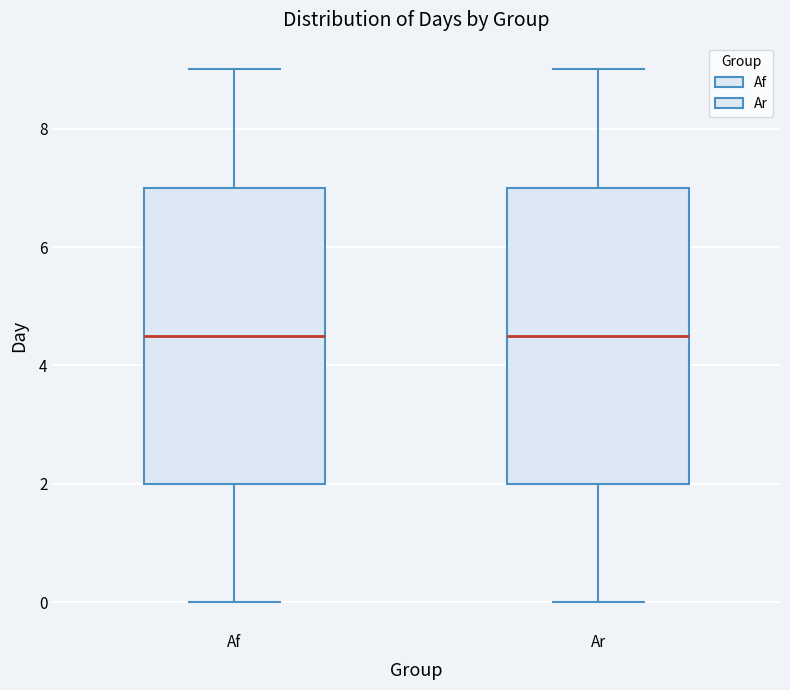

Where is the upper edge of the box for Ar on the y-axis? The values are not printed on the chart, so give them approximately, as read against the axis.

7.0